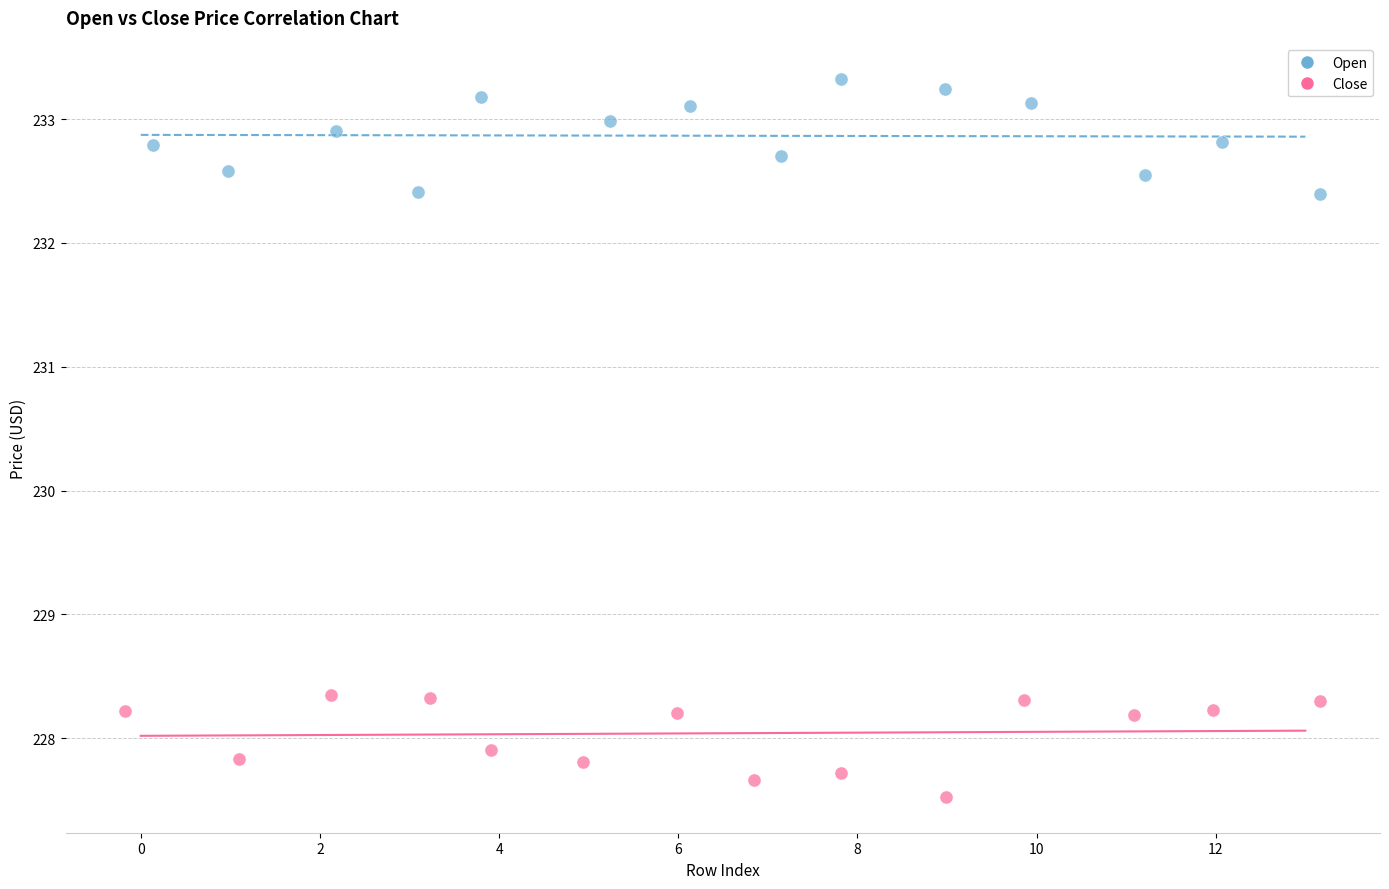

Which series contains the highest Y value?

Open